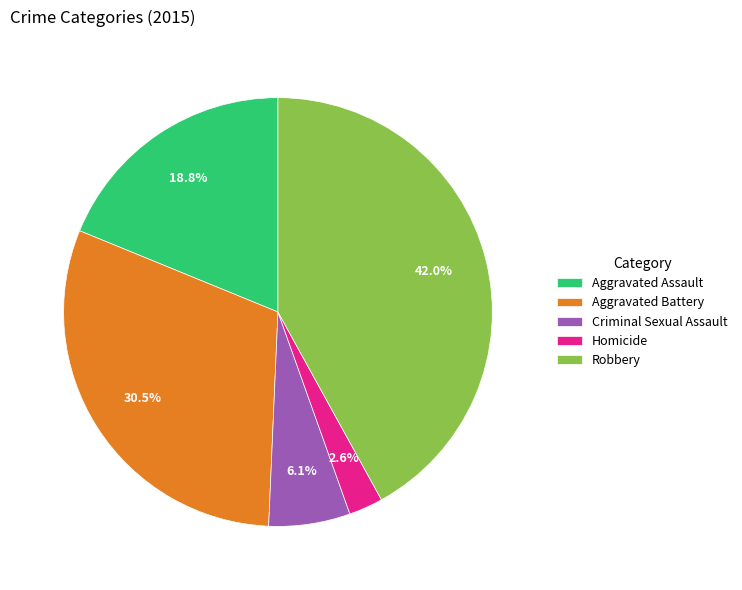

To the nearest percent, what is the average slice percentage?

20%